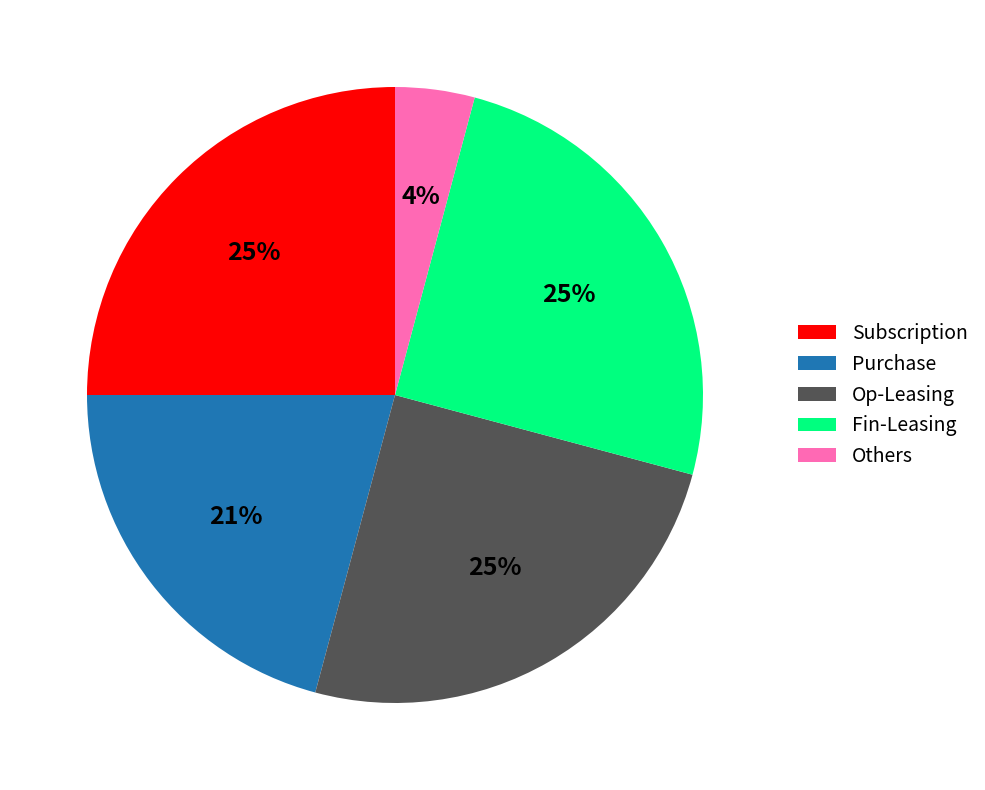

To the nearest percent, what portion does Fin-Leasing represent?

25%